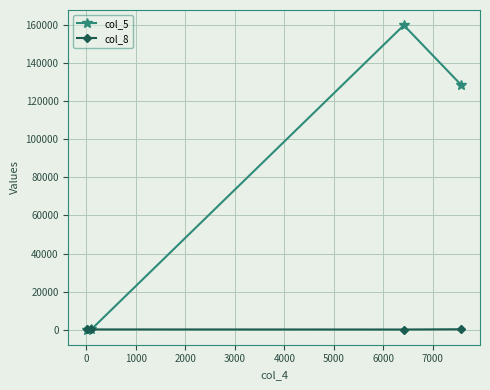

What is the maximum value shown in the chart?

160085